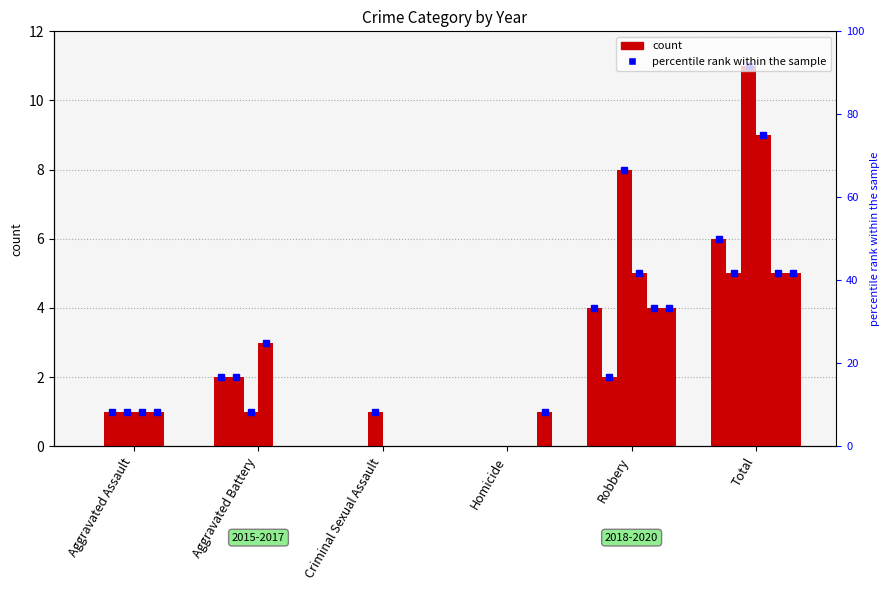

Which category has the lowest value in the 2015 series?

Aggravated Assault